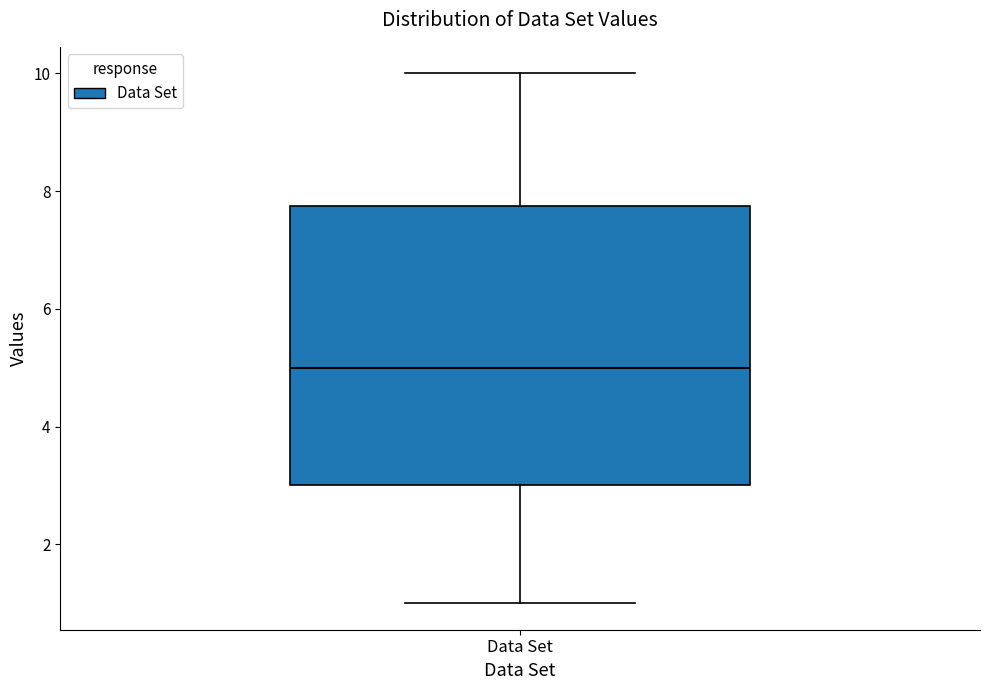

Read this box plot against the y-axis: the position of the median line, the range covered by the box, and the ends of both whiskers. The values are not printed on the chart, so give them approximately, as read against the axis.

median 5.0, box 3.0 to 7.8, whiskers 1.0 to 10.0